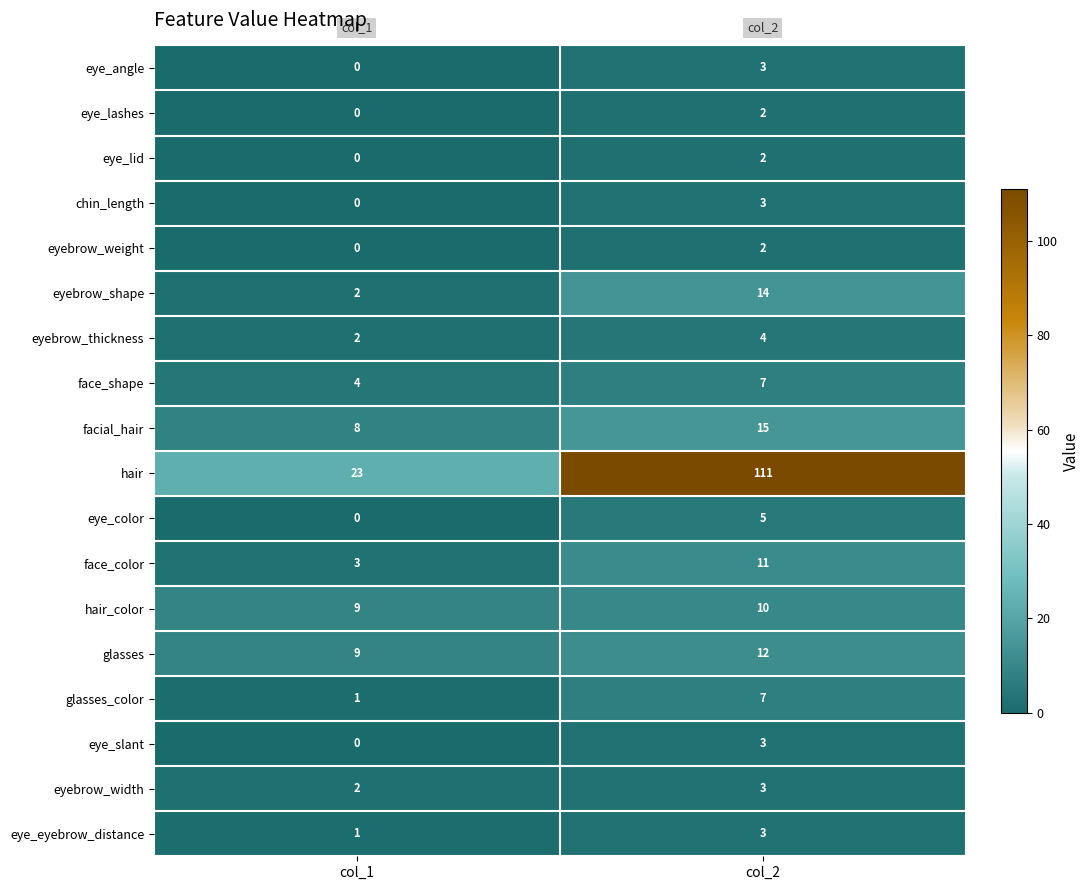

Which series has the largest range (max minus min)?

hair